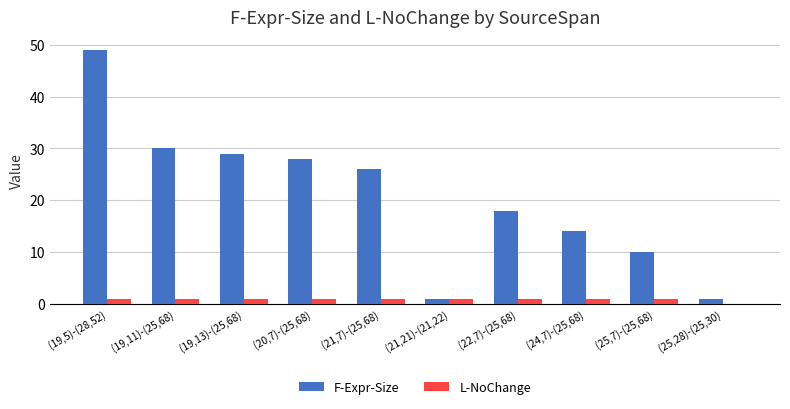

At which label does F-Expr-Size reach its peak?

(19,5)-(28,52)